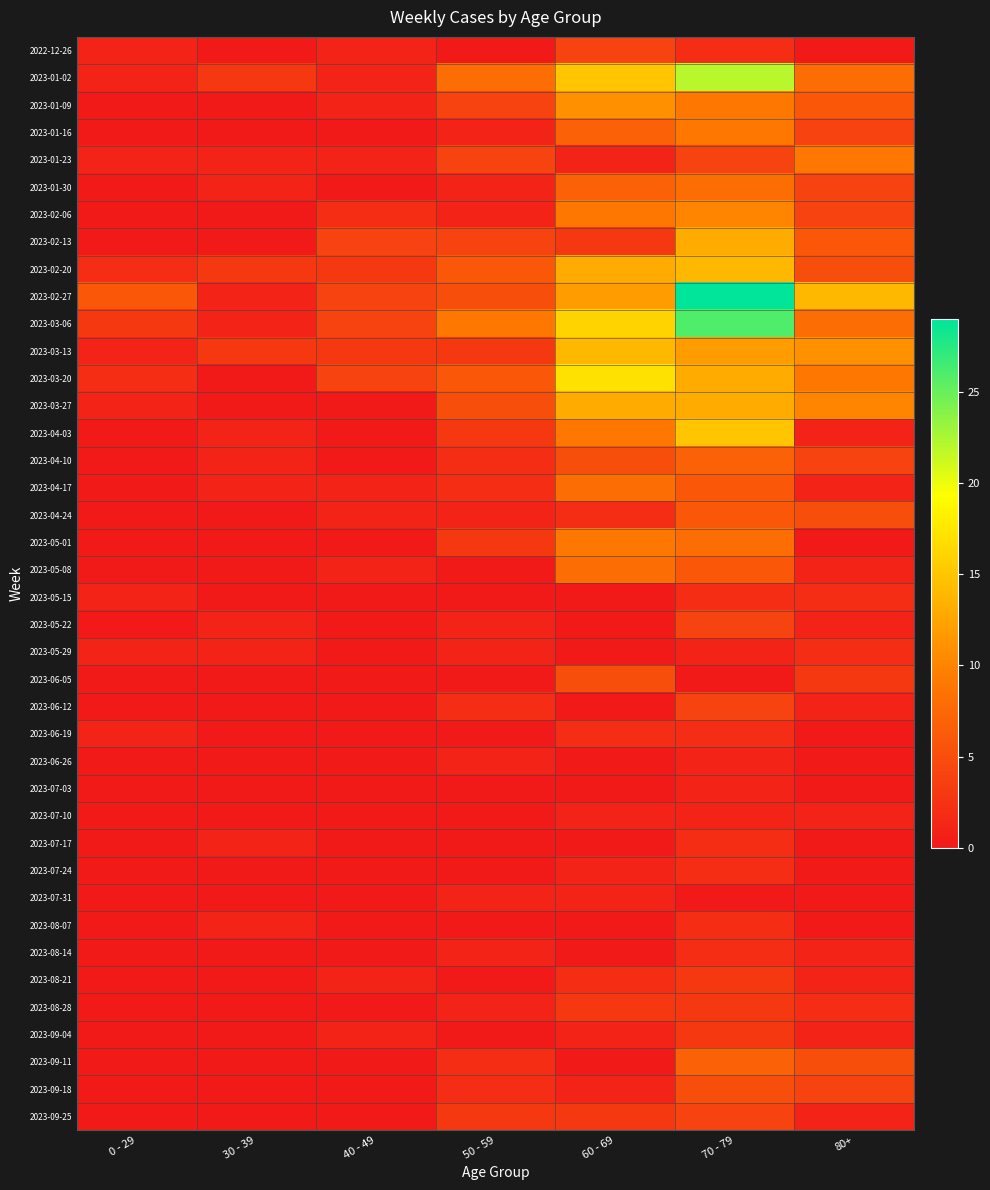

Reading right to left, list all the values displayed in this chart.

2022-12-26: 80+=0	70 - 79=2	60 - 69=4	50 - 59=0	40 - 49=1	30 - 39=0	0 - 29=1
2023-01-02: 80+=8	70 - 79=22	60 - 69=15	50 - 59=8	40 - 49=1	30 - 39=3	0 - 29=1
2023-01-09: 80+=6	70 - 79=9	60 - 69=11	50 - 59=4	40 - 49=1	30 - 39=0	0 - 29=0
2023-01-16: 80+=4	70 - 79=9	60 - 69=7	50 - 59=1	40 - 49=0	30 - 39=0	0 - 29=0
2023-01-23: 80+=9	70 - 79=4	60 - 69=1	50 - 59=4	40 - 49=1	30 - 39=1	0 - 29=1
2023-01-30: 80+=4	70 - 79=8	60 - 69=7	50 - 59=1	40 - 49=0	30 - 39=1	0 - 29=0
2023-02-06: 80+=4	70 - 79=10	60 - 69=9	50 - 59=1	40 - 49=2	30 - 39=0	0 - 29=0
2023-02-13: 80+=6	70 - 79=13	60 - 69=3	50 - 59=4	40 - 49=4	30 - 39=0	0 - 29=0
2023-02-20: 80+=5	70 - 79=14	60 - 69=13	50 - 59=6	40 - 49=3	30 - 39=3	0 - 29=2
2023-02-27: 80+=14	70 - 79=29	60 - 69=12	50 - 59=5	40 - 49=4	30 - 39=1	0 - 29=6
2023-03-06: 80+=8	70 - 79=26	60 - 69=16	50 - 59=9	40 - 49=4	30 - 39=1	0 - 29=3
2023-03-13: 80+=11	70 - 79=12	60 - 69=14	50 - 59=3	40 - 49=3	30 - 39=3	0 - 29=1
2023-03-20: 80+=9	70 - 79=13	60 - 69=17	50 - 59=6	40 - 49=4	30 - 39=0	0 - 29=2
2023-03-27: 80+=10	70 - 79=13	60 - 69=13	50 - 59=5	40 - 49=0	30 - 39=0	0 - 29=1
2023-04-03: 80+=1	70 - 79=15	60 - 69=9	50 - 59=3	40 - 49=0	30 - 39=1	0 - 29=0
2023-04-10: 80+=4	70 - 79=7	60 - 69=5	50 - 59=2	40 - 49=0	30 - 39=1	0 - 29=0
2023-04-17: 80+=1	70 - 79=6	60 - 69=8	50 - 59=2	40 - 49=1	30 - 39=1	0 - 29=0
2023-04-24: 80+=5	70 - 79=6	60 - 69=2	50 - 59=1	40 - 49=1	30 - 39=0	0 - 29=0
2023-05-01: 80+=0	70 - 79=8	60 - 69=9	50 - 59=3	40 - 49=0	30 - 39=0	0 - 29=0
2023-05-08: 80+=1	70 - 79=6	60 - 69=8	50 - 59=0	40 - 49=1	30 - 39=0	0 - 29=0
2023-05-15: 80+=2	70 - 79=2	60 - 69=0	50 - 59=0	40 - 49=0	30 - 39=0	0 - 29=1
2023-05-22: 80+=1	70 - 79=4	60 - 69=0	50 - 59=1	40 - 49=0	30 - 39=1	0 - 29=0
2023-05-29: 80+=2	70 - 79=1	60 - 69=0	50 - 59=1	40 - 49=0	30 - 39=1	0 - 29=1
2023-06-05: 80+=3	70 - 79=0	60 - 69=5	50 - 59=0	40 - 49=0	30 - 39=0	0 - 29=0
2023-06-12: 80+=1	70 - 79=4	60 - 69=0	50 - 59=2	40 - 49=0	30 - 39=0	0 - 29=0
2023-06-19: 80+=0	70 - 79=2	60 - 69=2	50 - 59=0	40 - 49=0	30 - 39=0	0 - 29=1
2023-06-26: 80+=0	70 - 79=1	60 - 69=0	50 - 59=1	40 - 49=0	30 - 39=0	0 - 29=0
2023-07-03: 80+=0	70 - 79=1	60 - 69=0	50 - 59=0	40 - 49=0	30 - 39=0	0 - 29=0
2023-07-10: 80+=1	70 - 79=1	60 - 69=1	50 - 59=0	40 - 49=0	30 - 39=0	0 - 29=0
2023-07-17: 80+=0	70 - 79=2	60 - 69=0	50 - 59=0	40 - 49=0	30 - 39=1	0 - 29=0
2023-07-24: 80+=0	70 - 79=2	60 - 69=1	50 - 59=0	40 - 49=0	30 - 39=0	0 - 29=0
2023-07-31: 80+=0	70 - 79=0	60 - 69=1	50 - 59=1	40 - 49=0	30 - 39=0	0 - 29=0
2023-08-07: 80+=0	70 - 79=2	60 - 69=0	50 - 59=0	40 - 49=0	30 - 39=1	0 - 29=0
2023-08-14: 80+=1	70 - 79=2	60 - 69=0	50 - 59=1	40 - 49=0	30 - 39=0	0 - 29=0
2023-08-21: 80+=1	70 - 79=3	60 - 69=2	50 - 59=0	40 - 49=1	30 - 39=0	0 - 29=0
2023-08-28: 80+=2	70 - 79=3	60 - 69=3	50 - 59=1	40 - 49=0	30 - 39=0	0 - 29=0
2023-09-04: 80+=1	70 - 79=3	60 - 69=1	50 - 59=0	40 - 49=1	30 - 39=0	0 - 29=0
2023-09-11: 80+=5	70 - 79=7	60 - 69=0	50 - 59=2	40 - 49=0	30 - 39=0	0 - 29=0
2023-09-18: 80+=4	70 - 79=5	60 - 69=1	50 - 59=2	40 - 49=0	30 - 39=0	0 - 29=0
2023-09-25: 80+=1	70 - 79=4	60 - 69=3	50 - 59=3	40 - 49=0	30 - 39=0	0 - 29=0